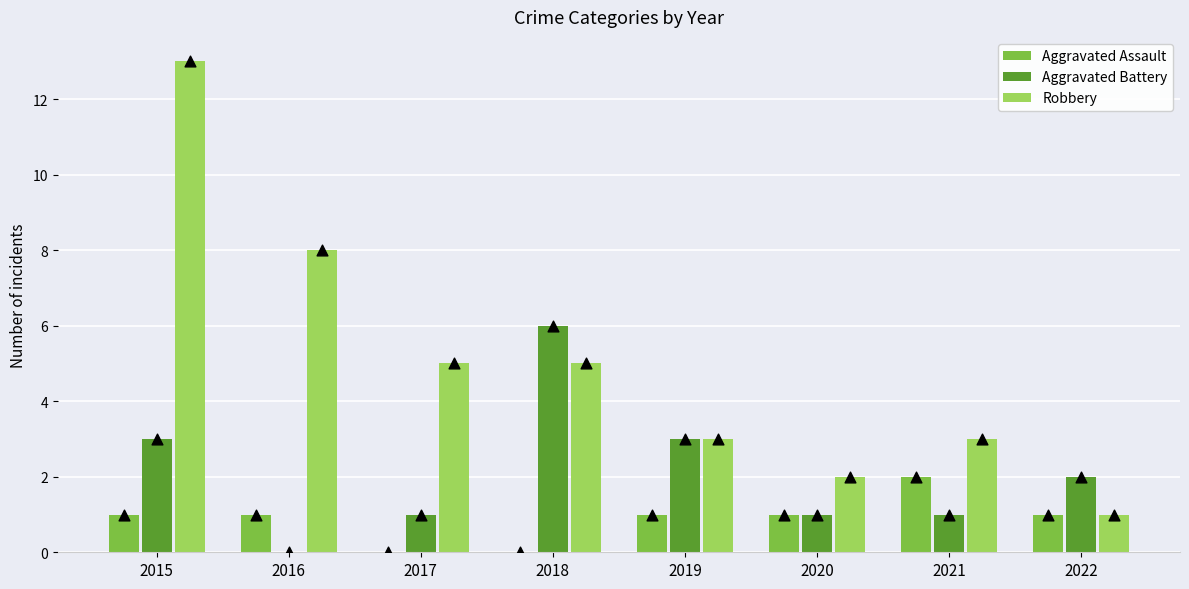

Which series has the largest total across all categories?

Robbery